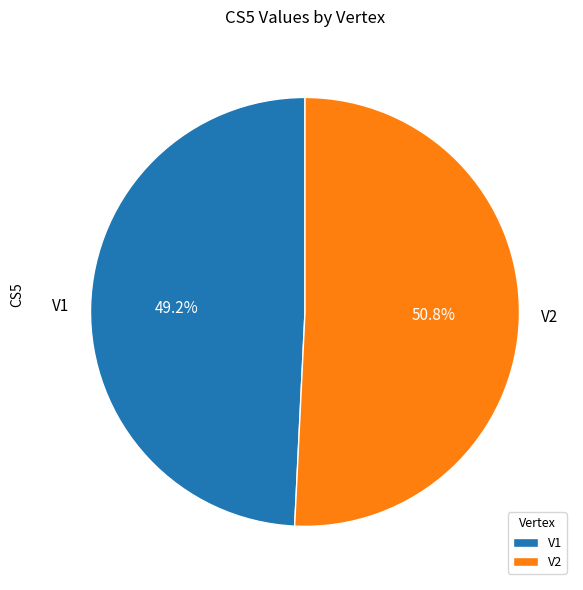

Which category has the smallest portion of the pie?

V1